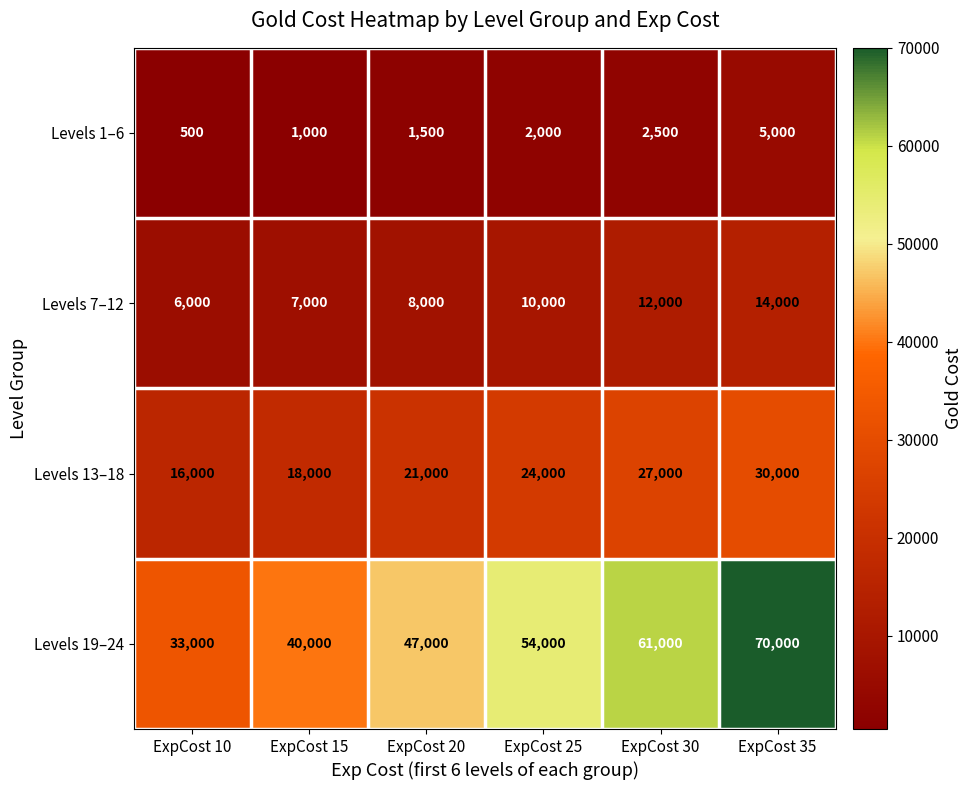

Which series changed the most between ExpCost 15 and ExpCost 25?

Levels 19–24